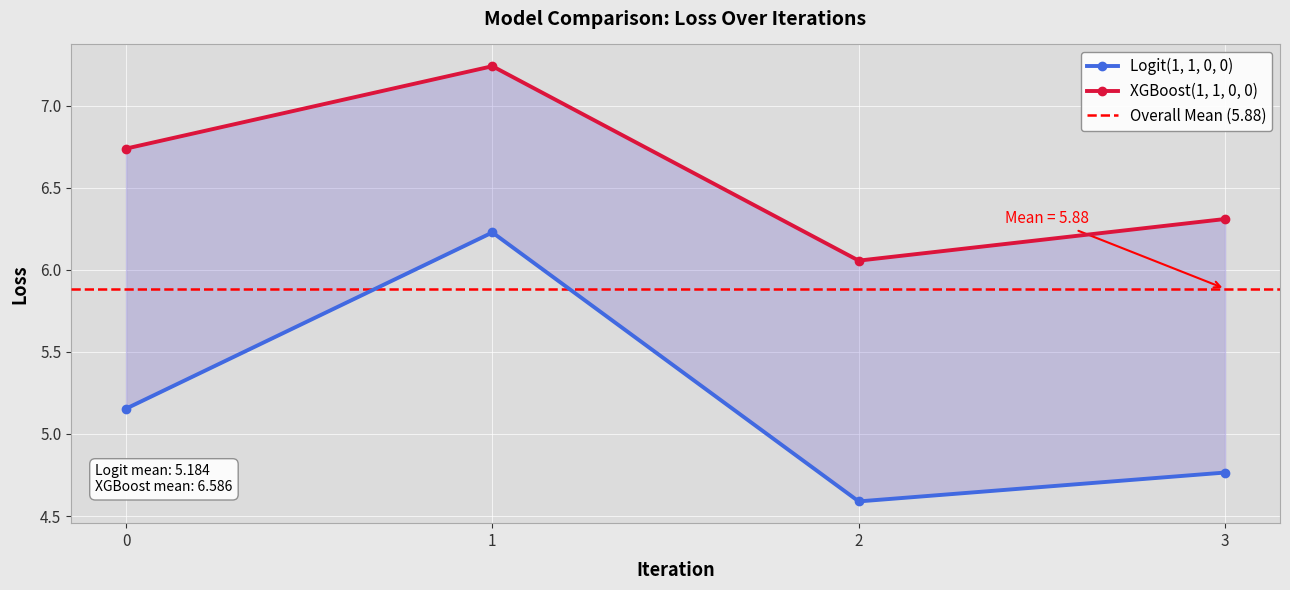

True or false: XGBoost(1, 1, 0, 0) has more than 1 interior local peaks.

False